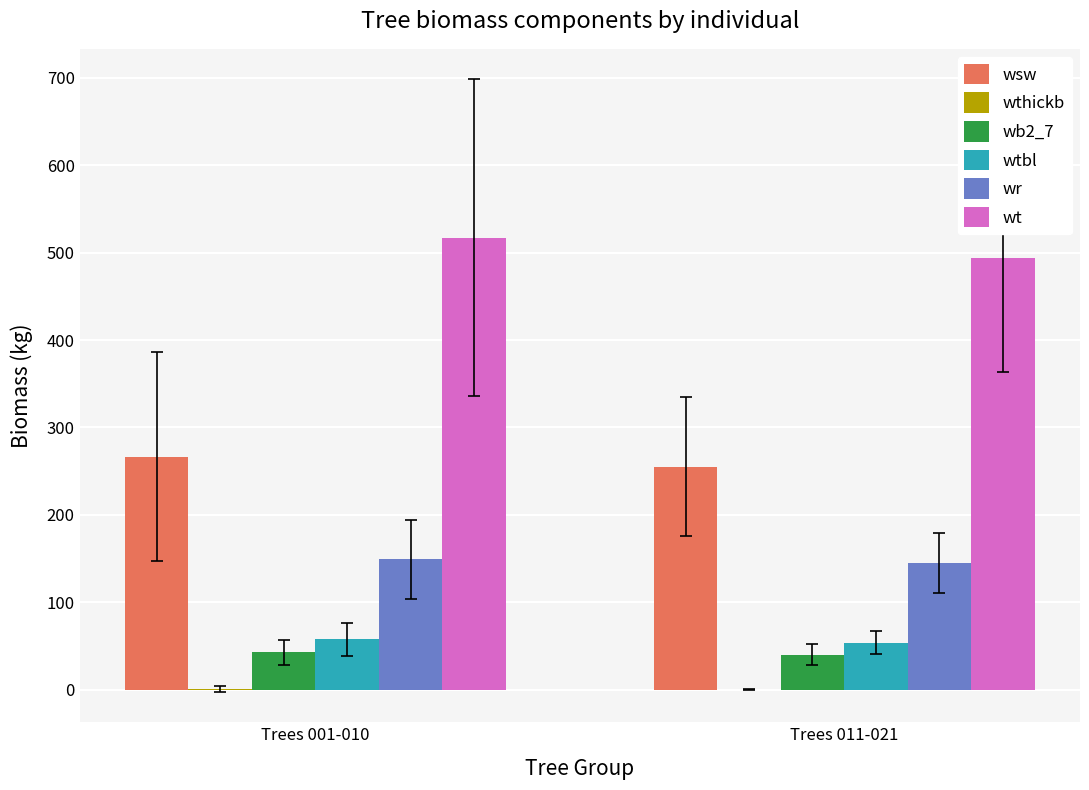

True or false: wsw has a value of 255.2 at Trees 011-021.

True